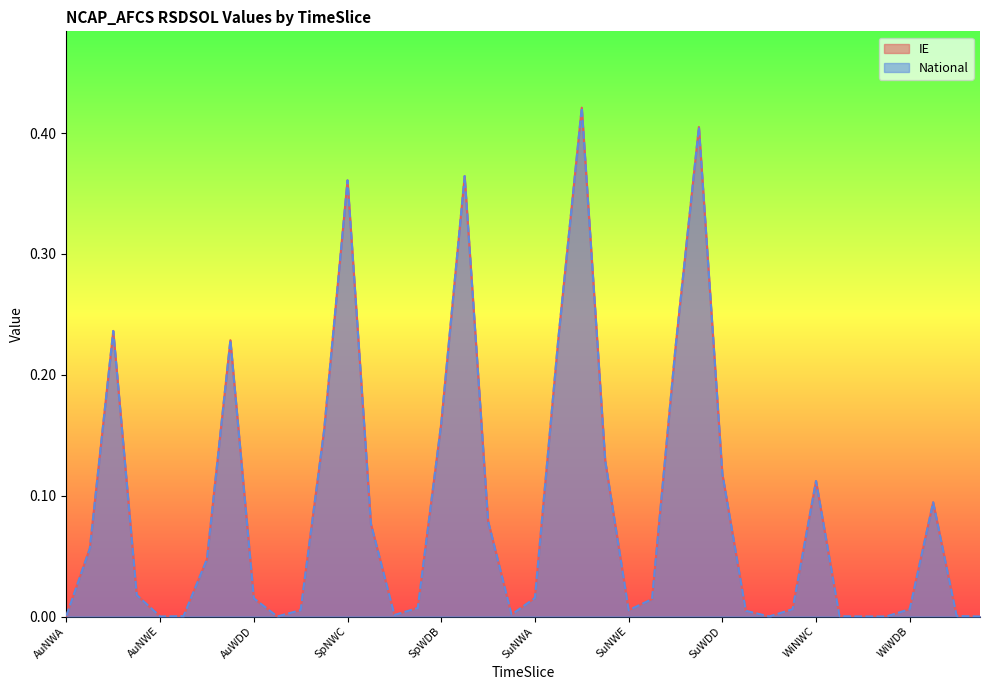

What position from the left is SpNWA?

11